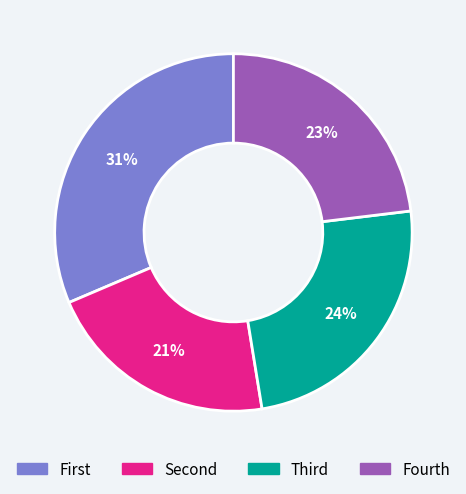

The Fourth slice represents 23% of the pie. True or false?

True